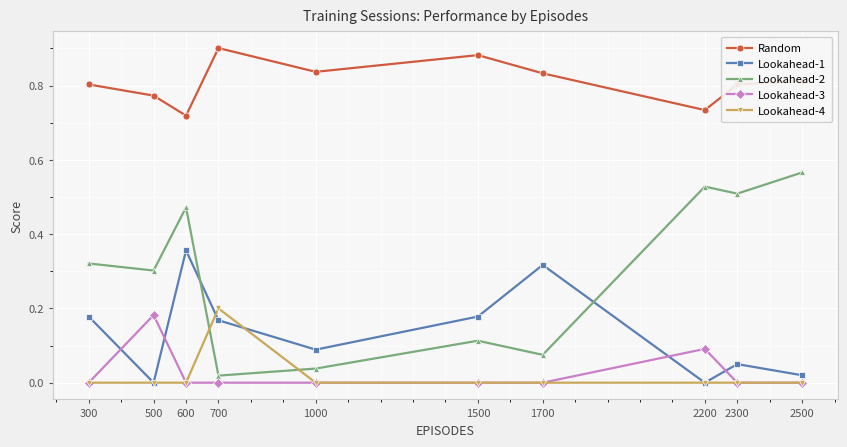

At how many categories does at least one series exceed 0?

10